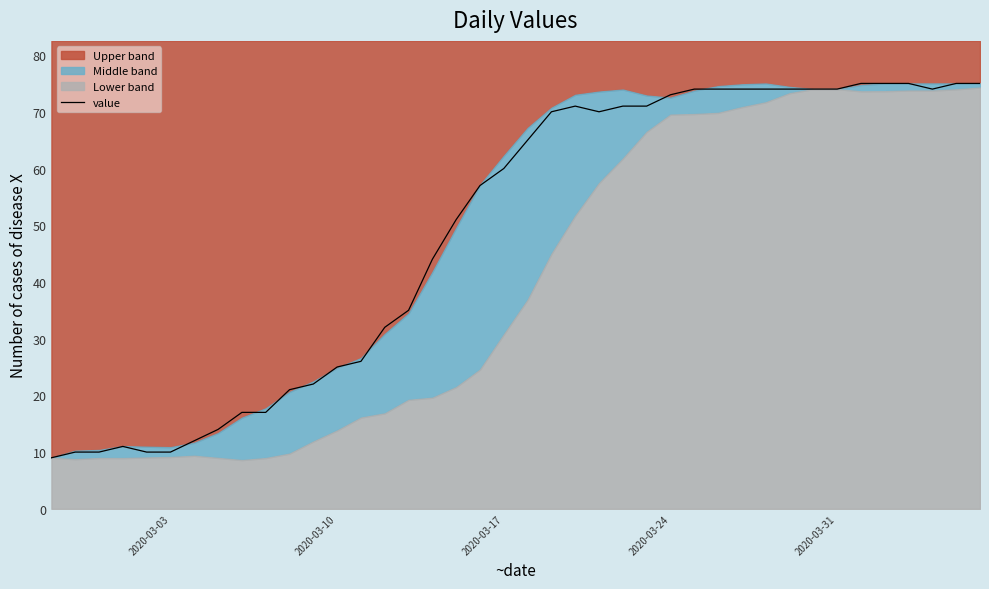

What is the minimum value for value?

9